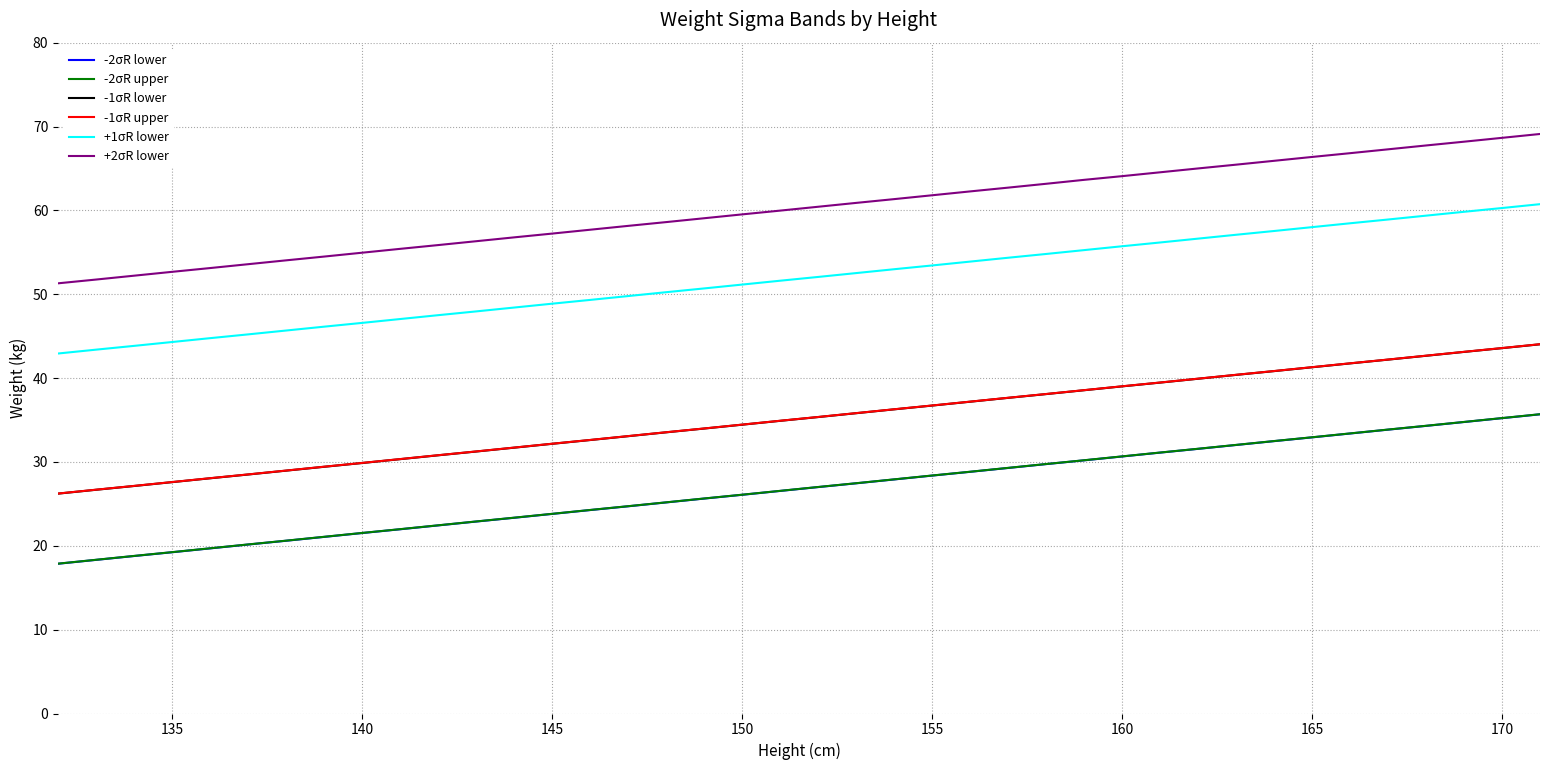

True or false: -1σR lower and -2σR lower intersect in this chart.

False